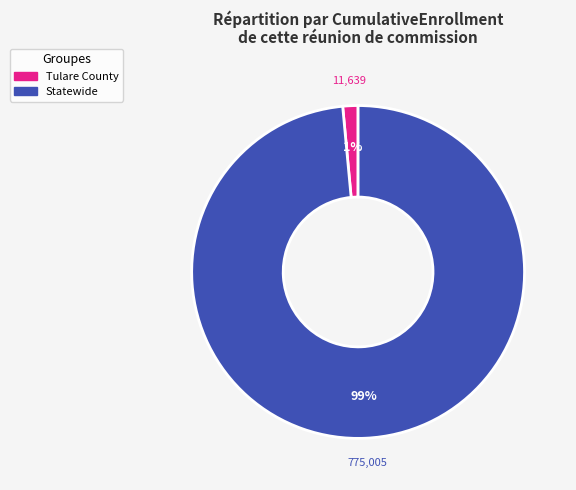

Between Statewide and Tulare County, which is larger?

Statewide